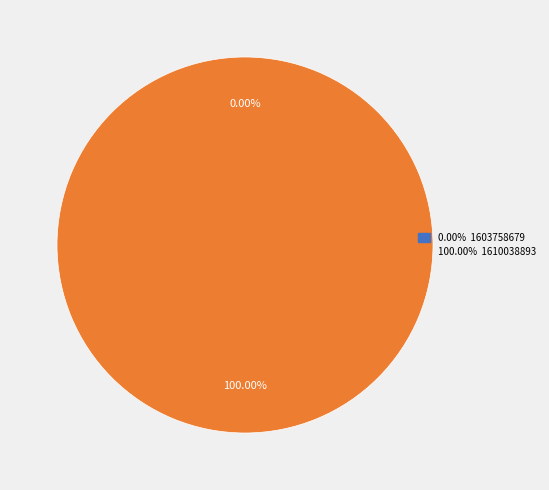

True or false: 1603758679 accounts for 0% of the total.

True